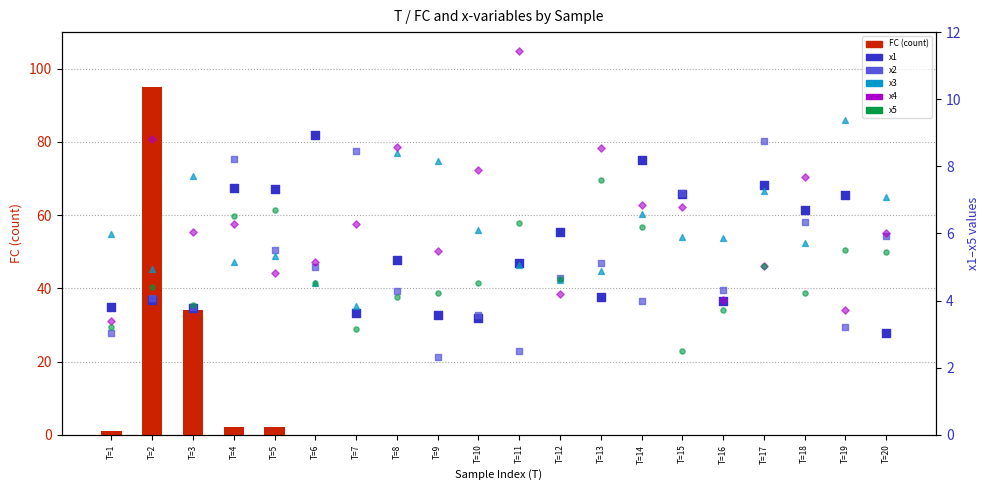

Which series has the largest total across all categories?

FC (count)